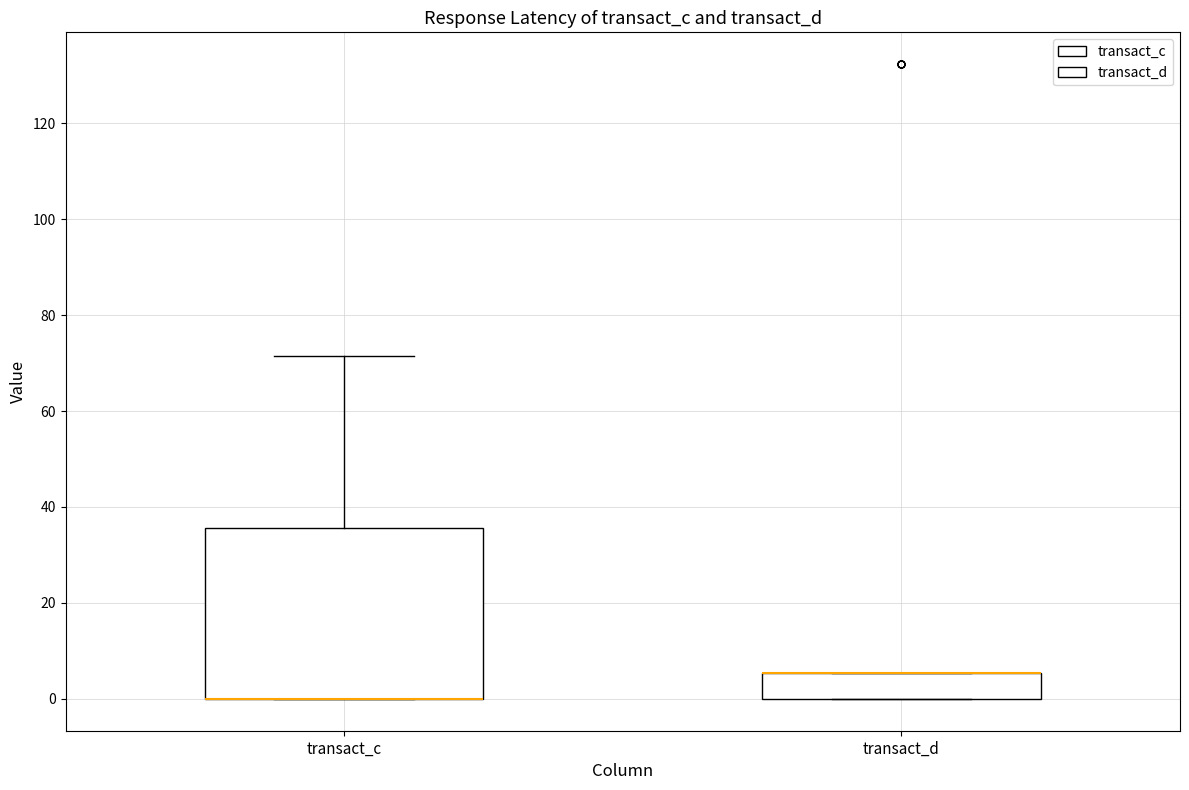

Which box is the tallest, from its lower edge to its upper edge?

transact_c